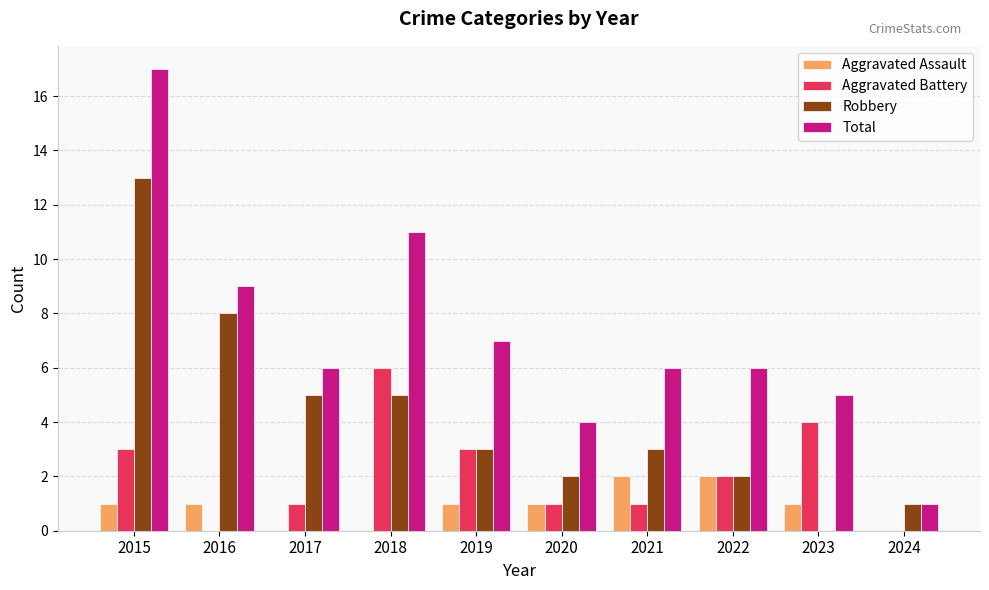

Reading left to right, list all the values displayed in this chart.

Aggravated Assault: 2015=1	2016=1	2017=0	2018=0	2019=1	2020=1	2021=2	2022=2	2023=1	2024=0
Aggravated Battery: 2015=3	2016=0	2017=1	2018=6	2019=3	2020=1	2021=1	2022=2	2023=4	2024=0
Robbery: 2015=13	2016=8	2017=5	2018=5	2019=3	2020=2	2021=3	2022=2	2023=0	2024=1
Total: 2015=17	2016=9	2017=6	2018=11	2019=7	2020=4	2021=6	2022=6	2023=5	2024=1